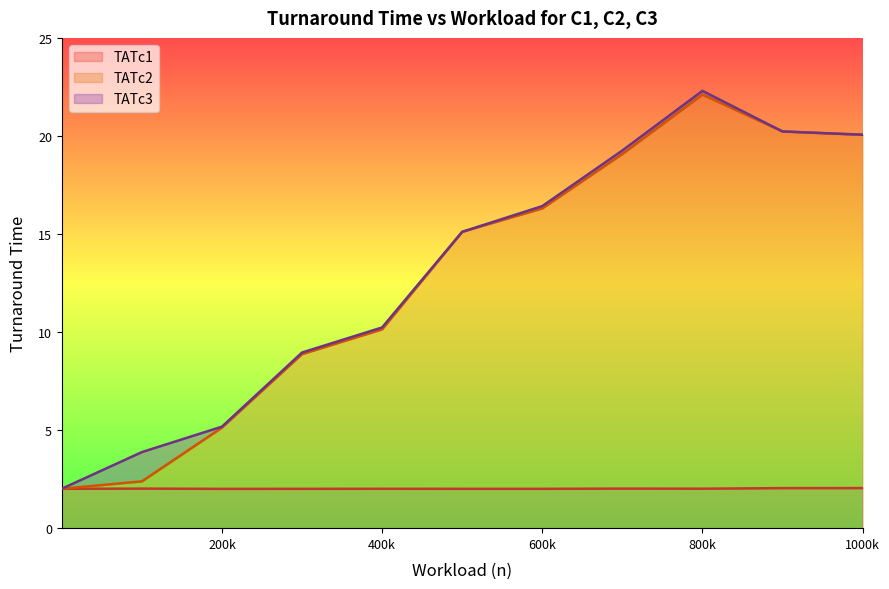

What is the value of the TATc2 point at the 2nd from the left?

2.4